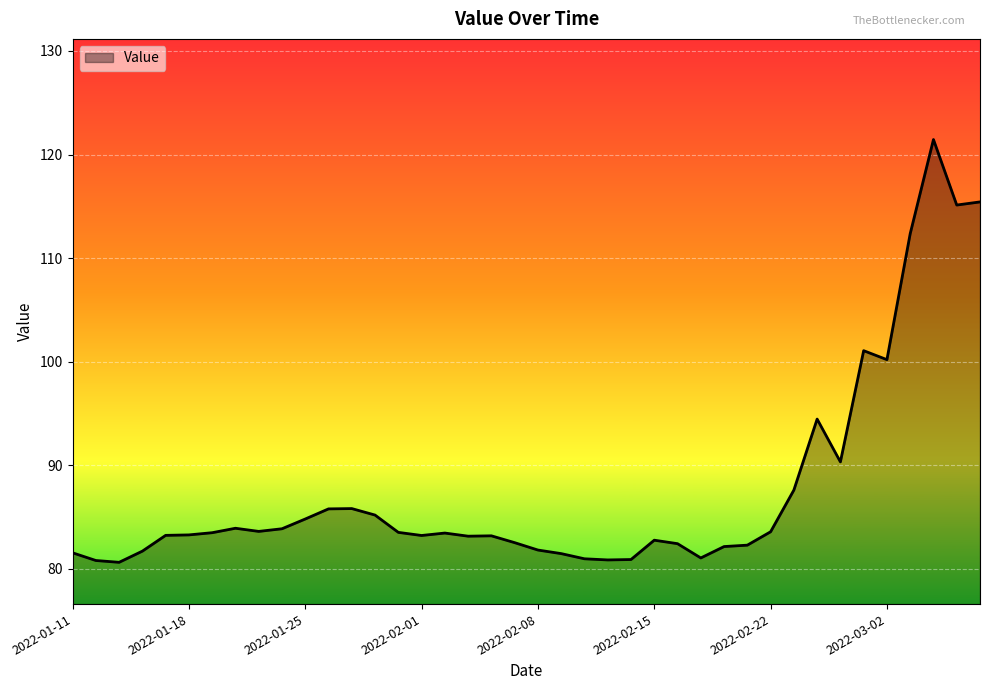

What is the greatest value displayed?

121.4